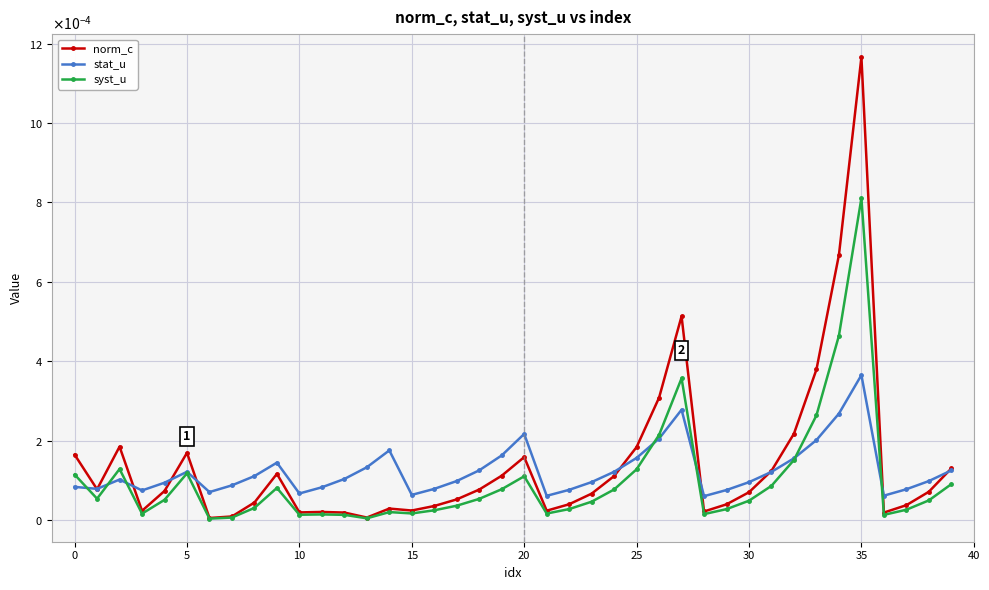

Count the stat_u values in the range 0 to 1.

40